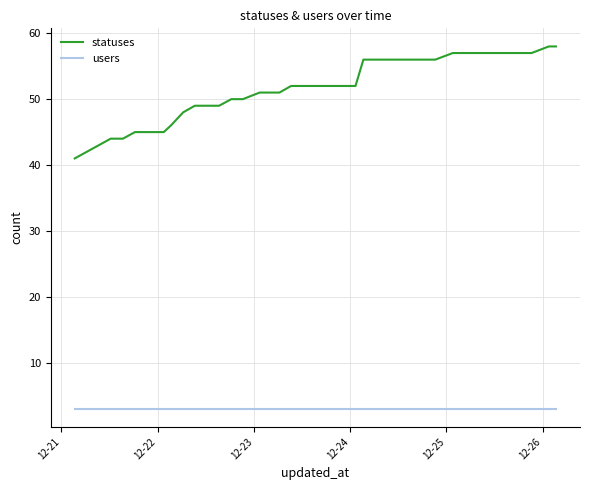

What is the minimum value for users?

3